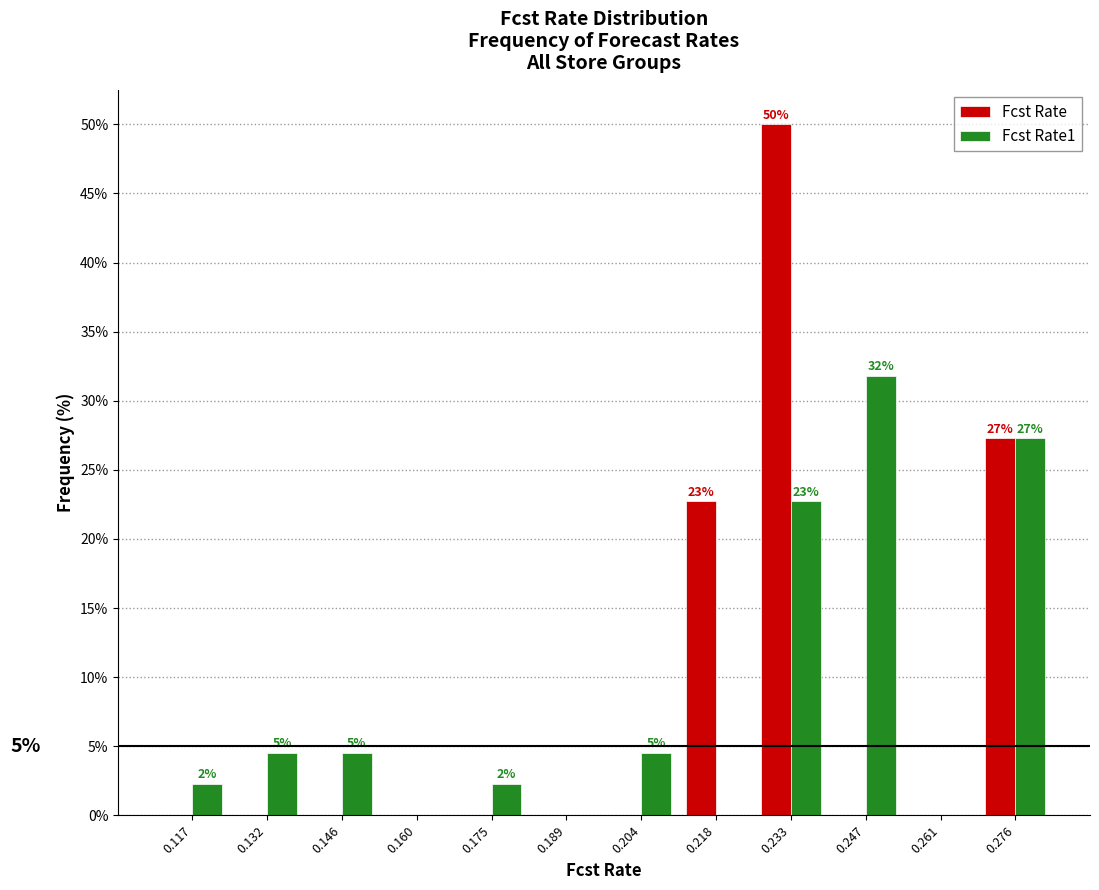

In the Fcst Rate1 series, which range on the x-axis has the tallest bar?

0.240 to 0.254